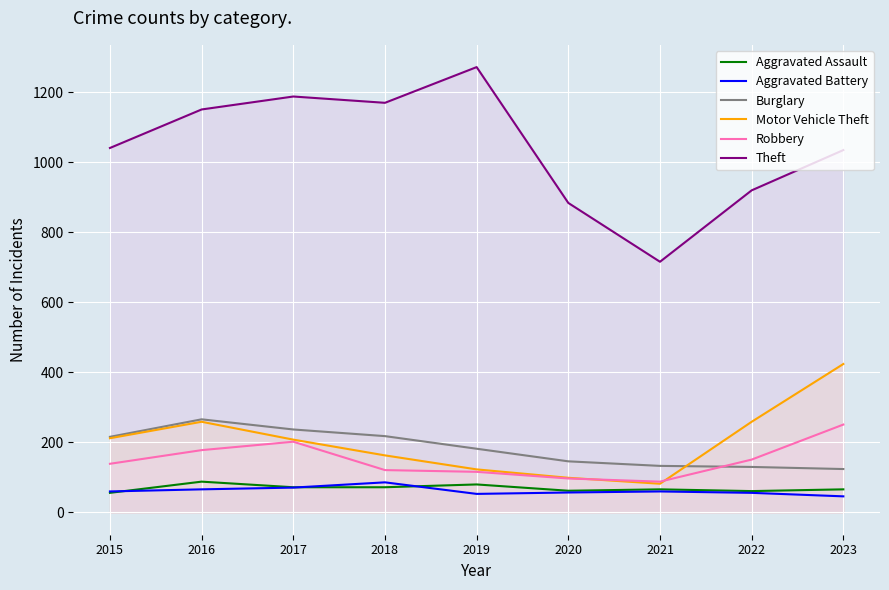

Which category has the lowest value across all series?

2023